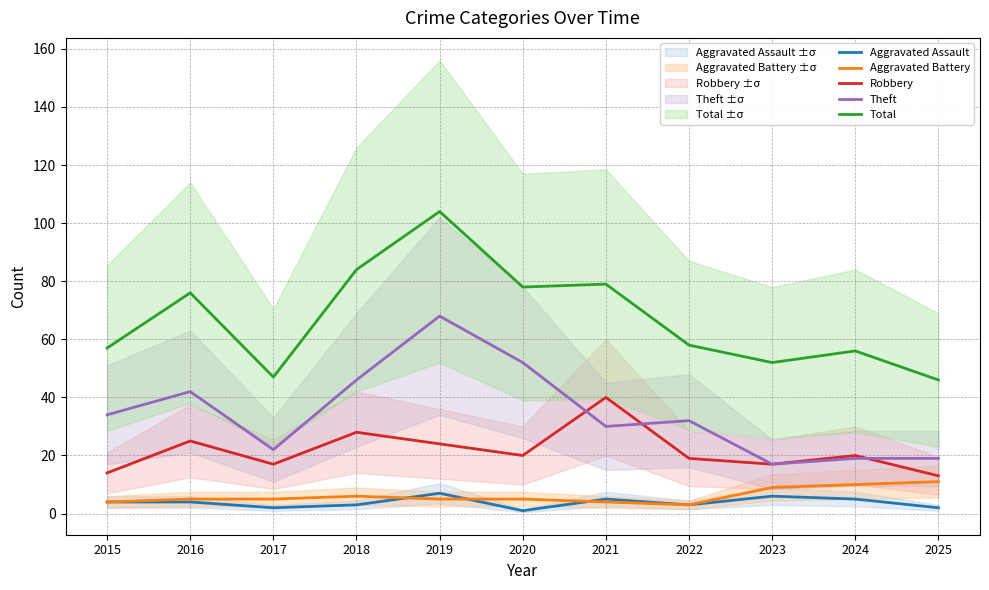

At how many categories does at least one series exceed 1?

11